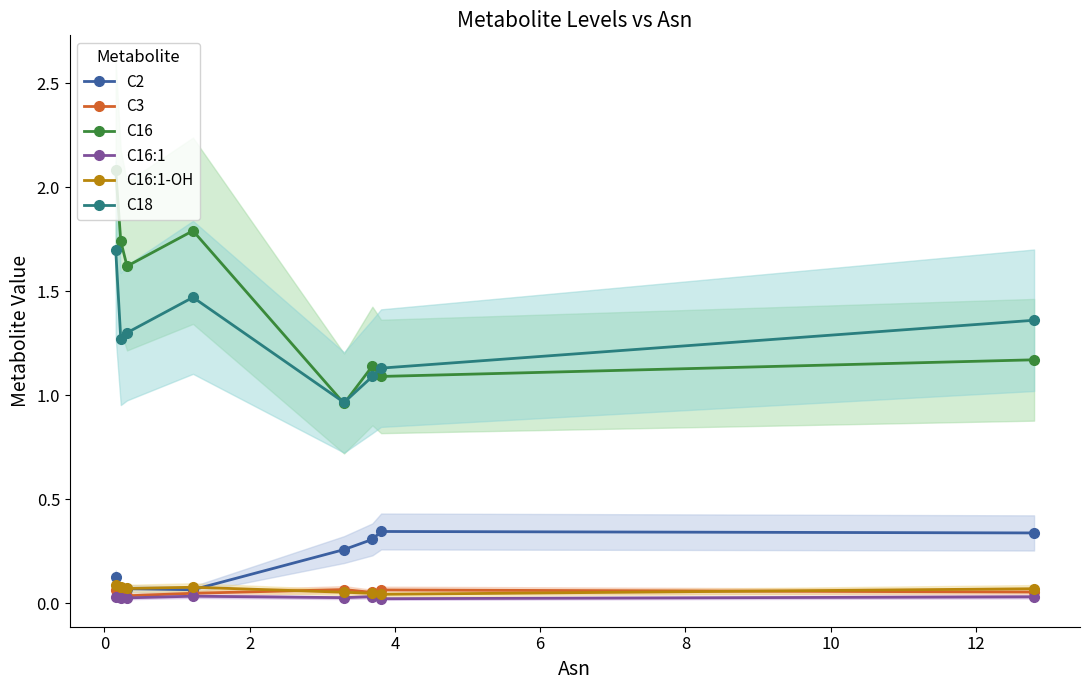

True or false: C18 and C16:1 intersect in this chart.

False